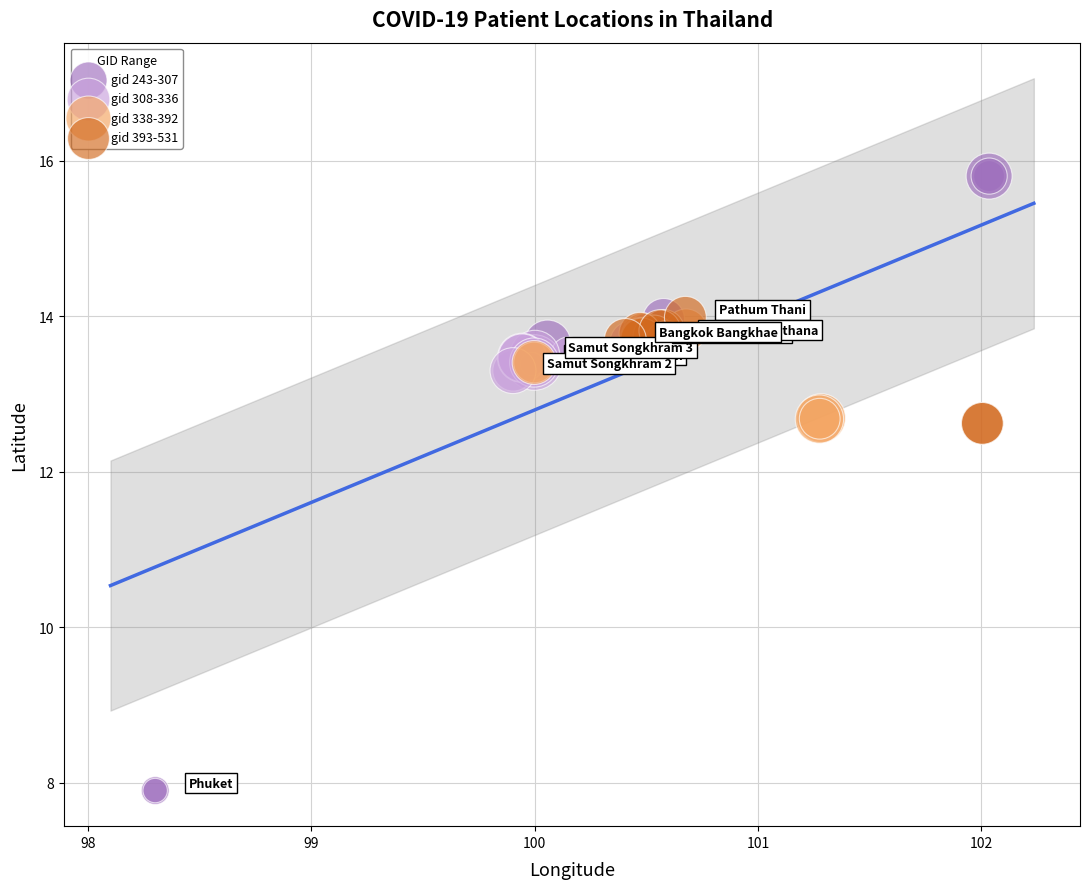

Which series has the largest Y range (max minus min)?

gid 243-307